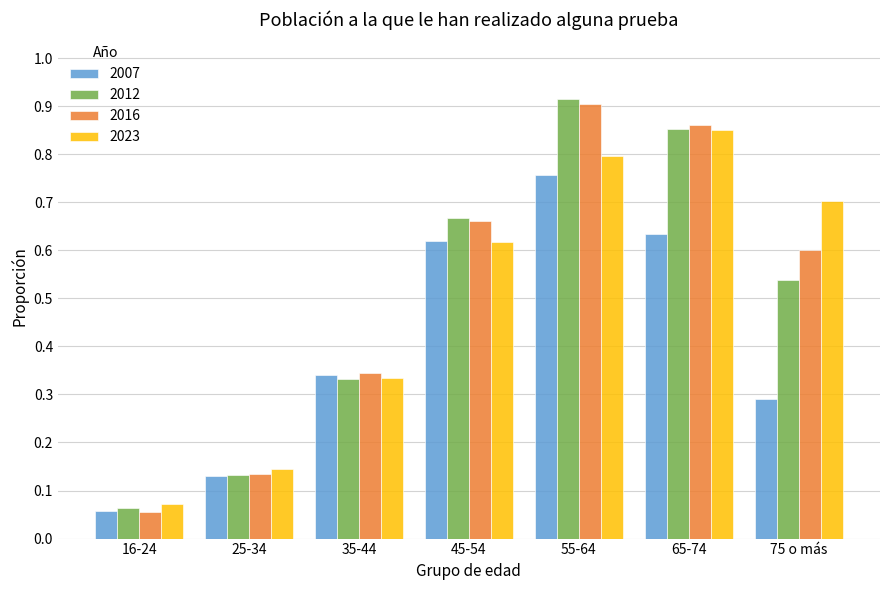

At which label is 2016 closest to 0?

16-24